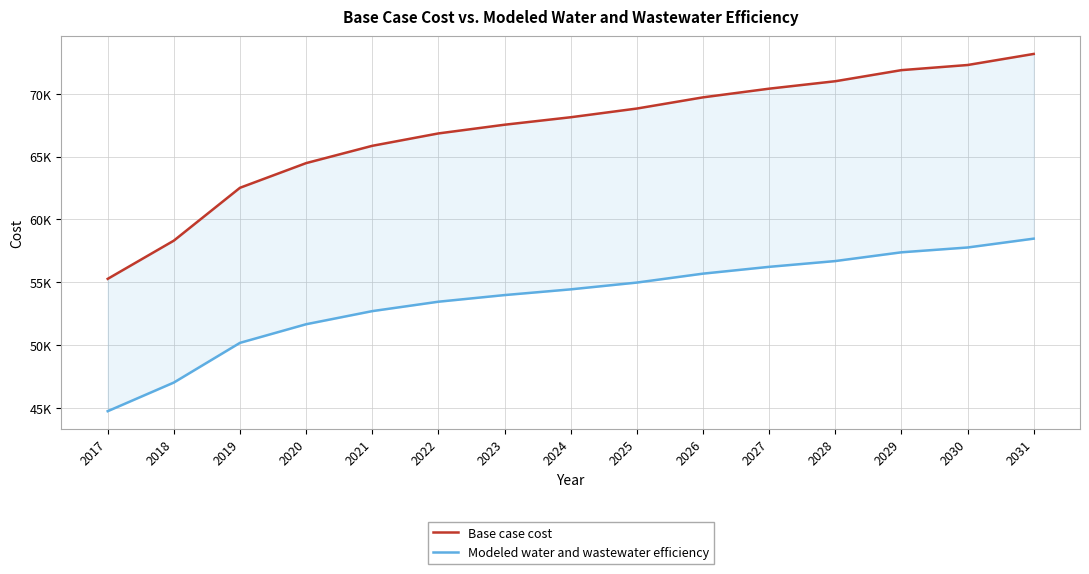

True or false: Modeled water and wastewater efficiency and Base case cost cross at least once.

False